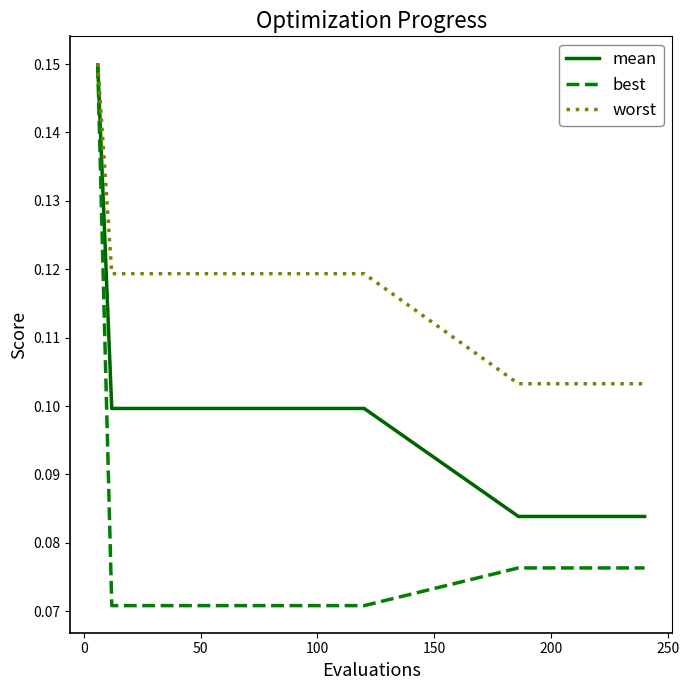

List the series in order of their overall mean, lowest first.

best, mean, worst